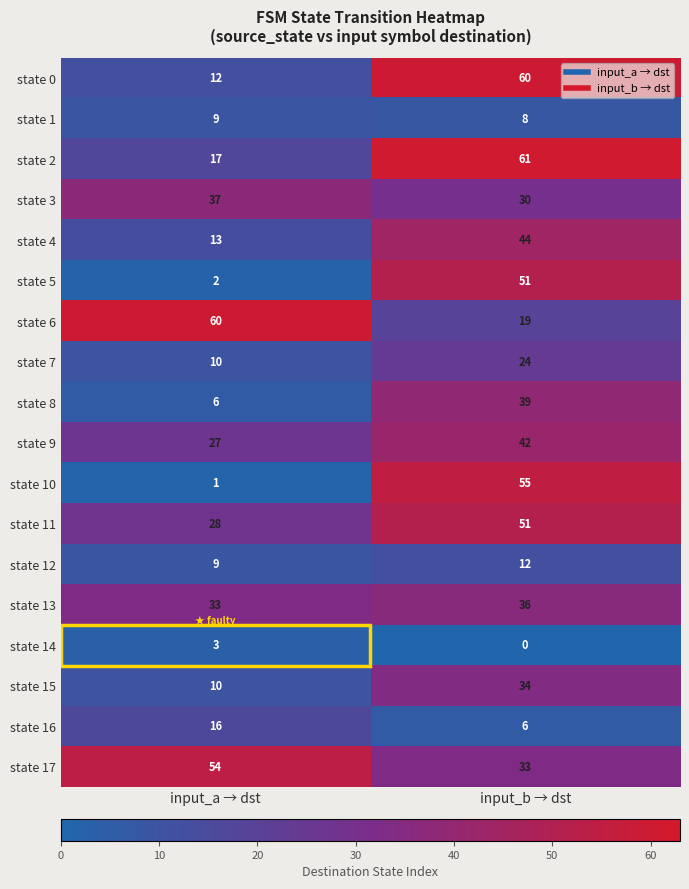

What is the sum of the state 15 values at input_a → dst and input_b → dst?

44